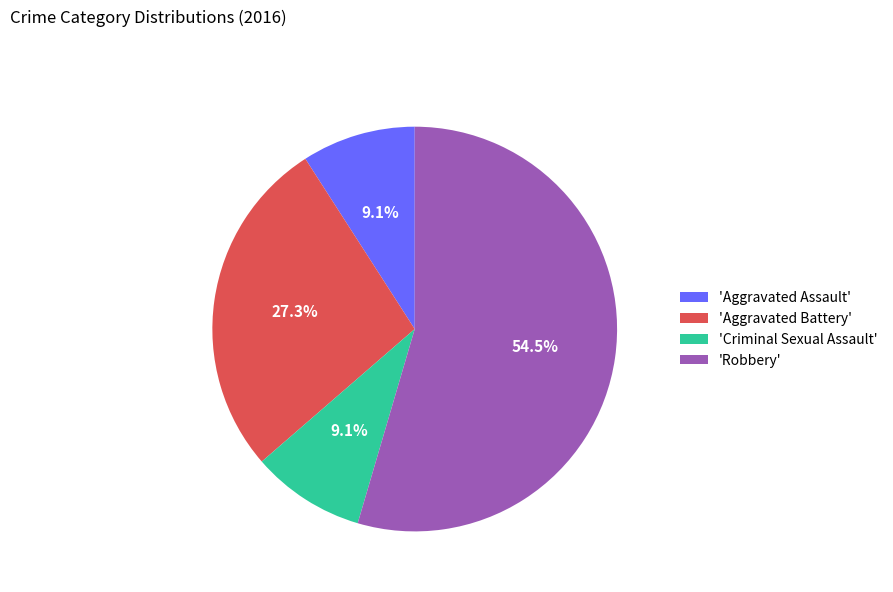

What is the largest slice in the pie chart?

'Robbery'